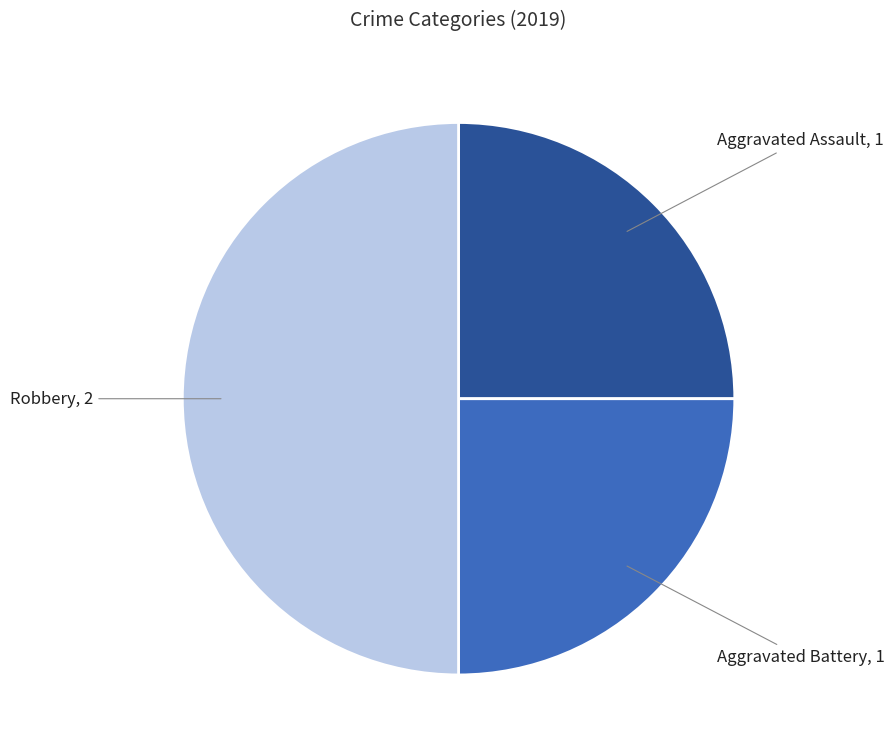

Count the number of slices in the pie.

3